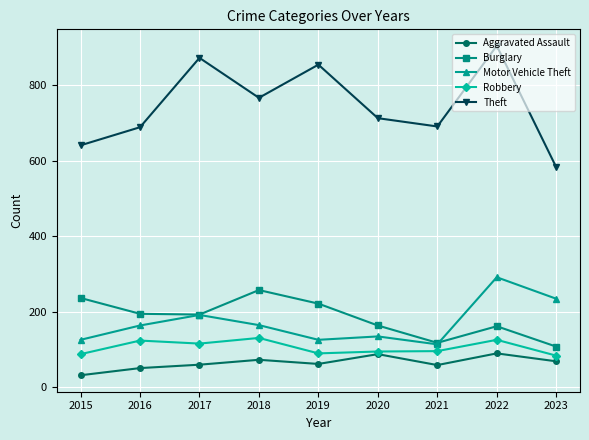

What is the maximum value shown in the chart?

905